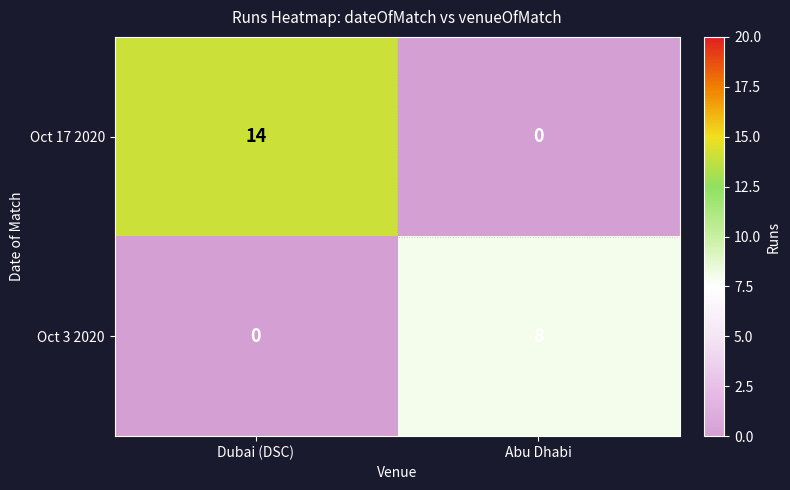

What is the sum of the Oct 3 2020 values at Dubai (DSC) and Abu Dhabi?

8